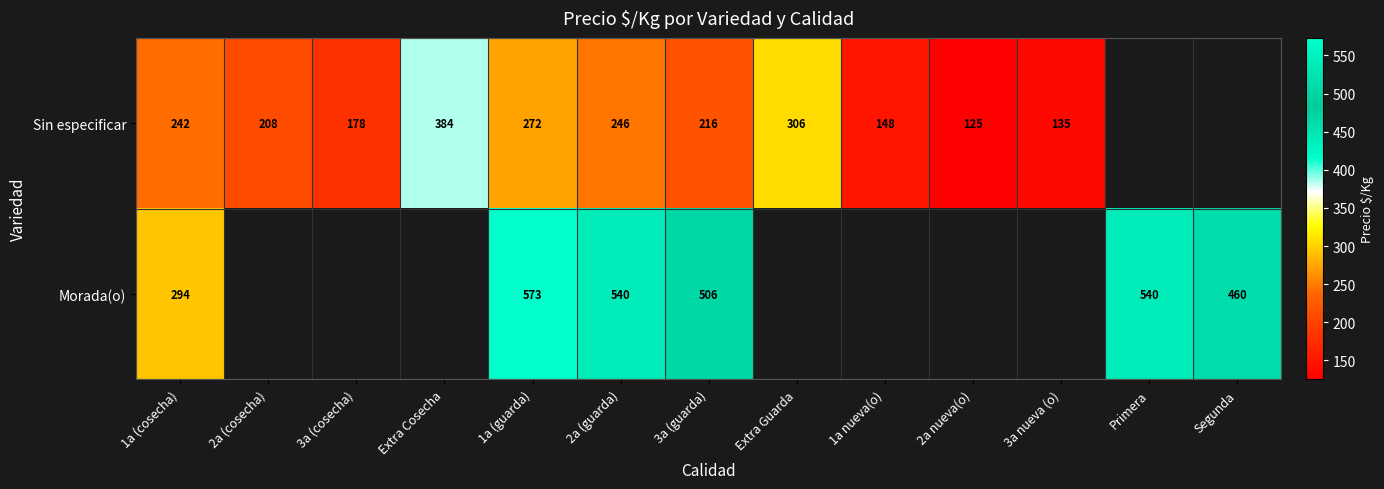

True or false: Sin especificar has a value of 178 at 3a (cosecha).

True